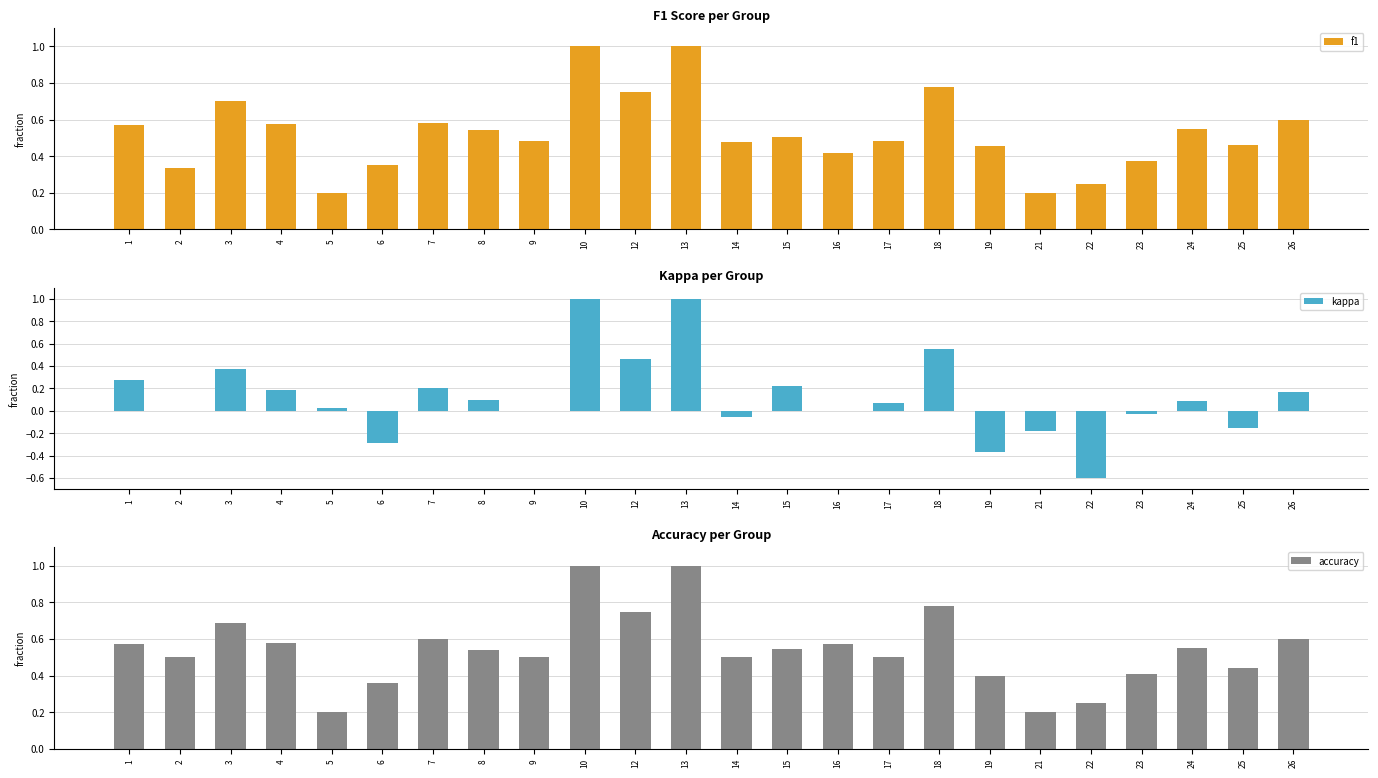

What is the value of the accuracy bar at the 12th from the left?

1.0